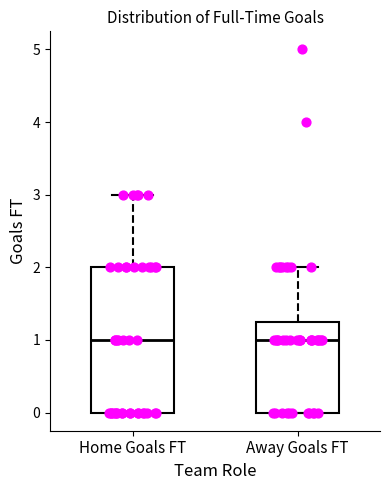

Comparing the boxes themselves (not the whiskers), which one is the tallest?

Home Goals FT